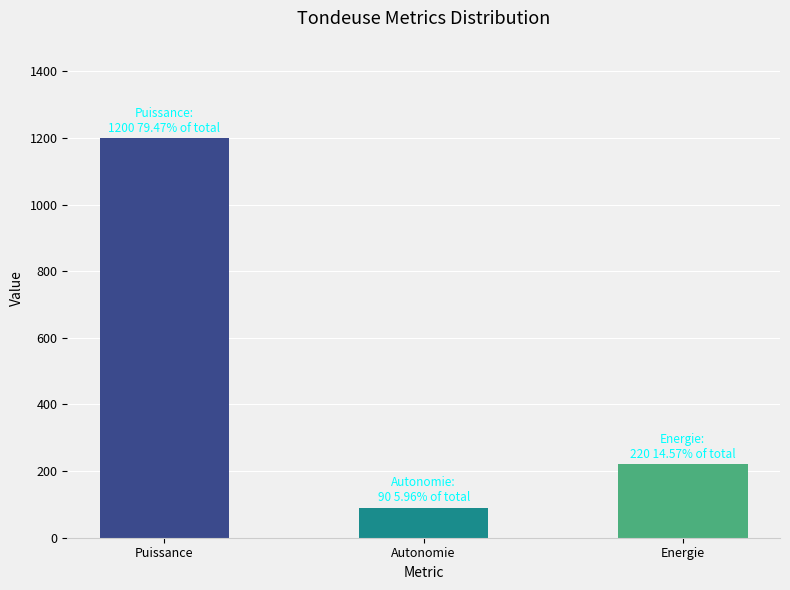

How many bars are there in each group?

3